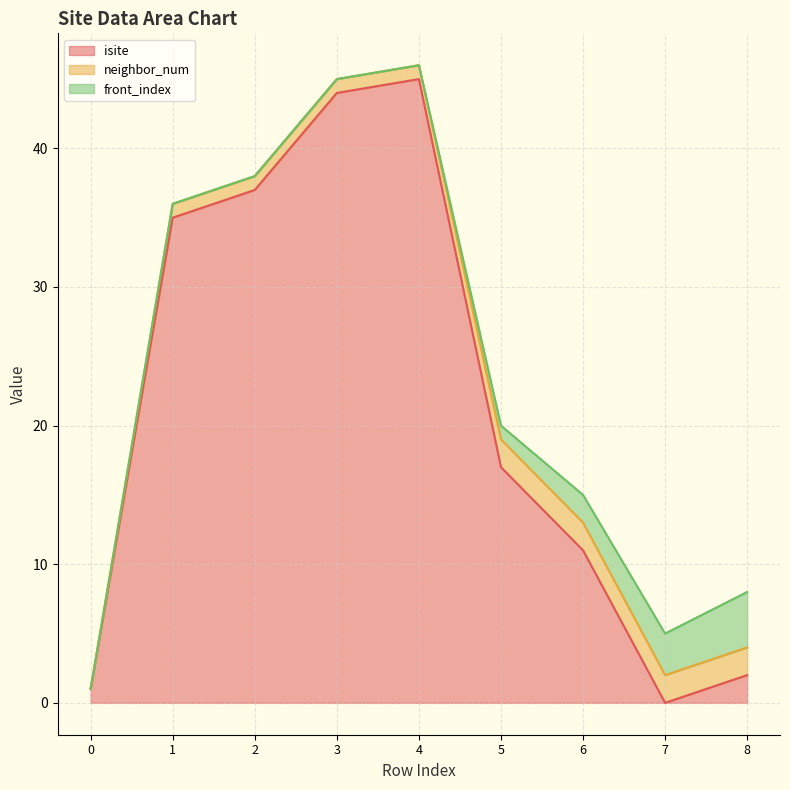

Where is neighbor_num nearest to the value 1?

1